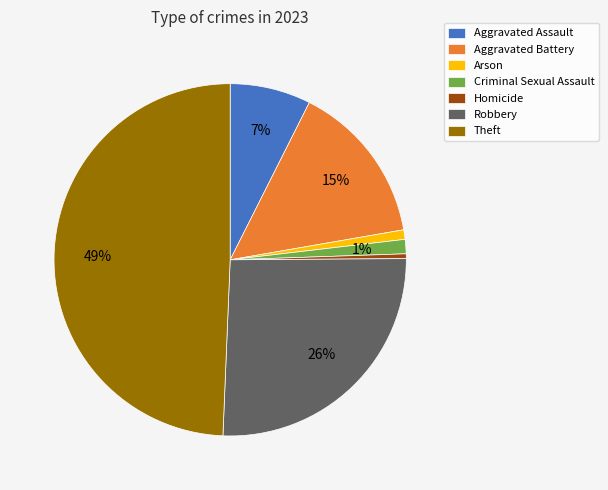

Do Theft and Aggravated Assault together represent more than half of the pie?

Yes